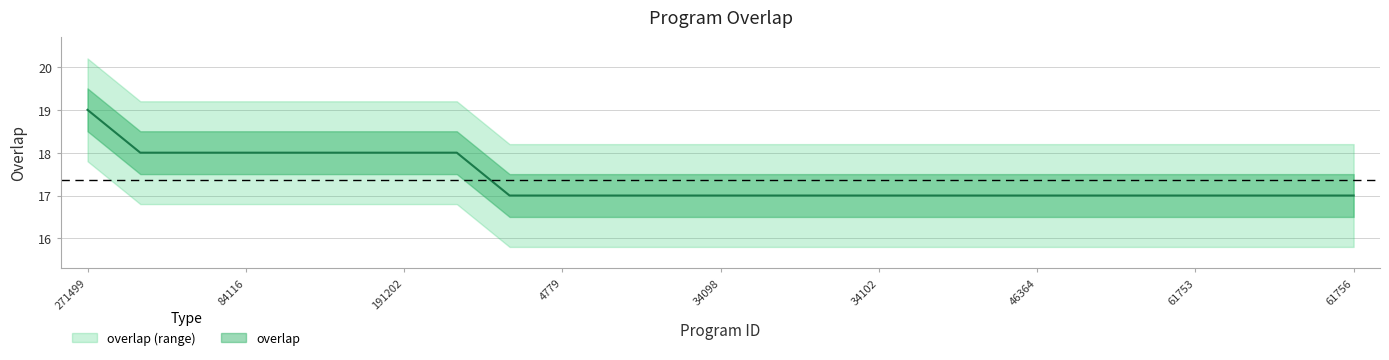

Reading left to right, transcribe all the data shown in this chart.

19	18	18	18	18	18	18	18	17	17	17	17	17	17	17	17	17	17	17	17	17	17	17	17	17